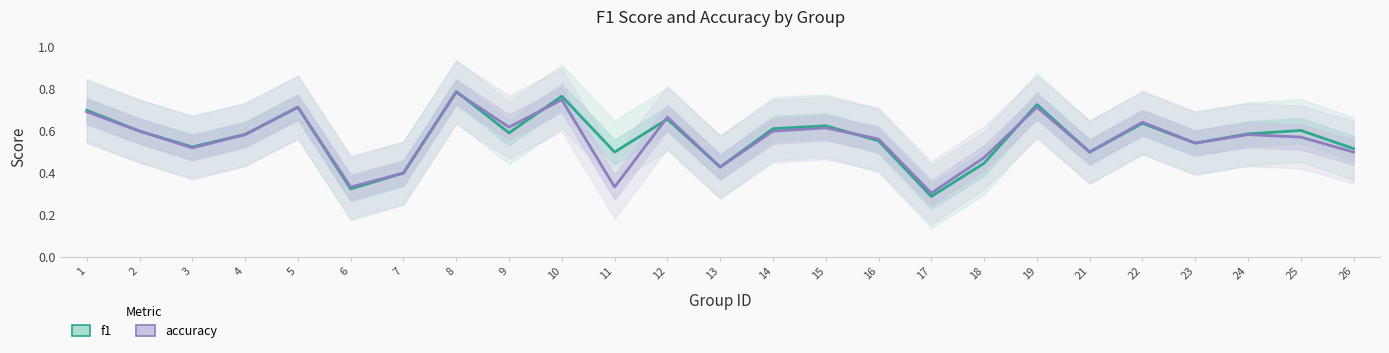

Which series changed the most between 9 and 25?

accuracy